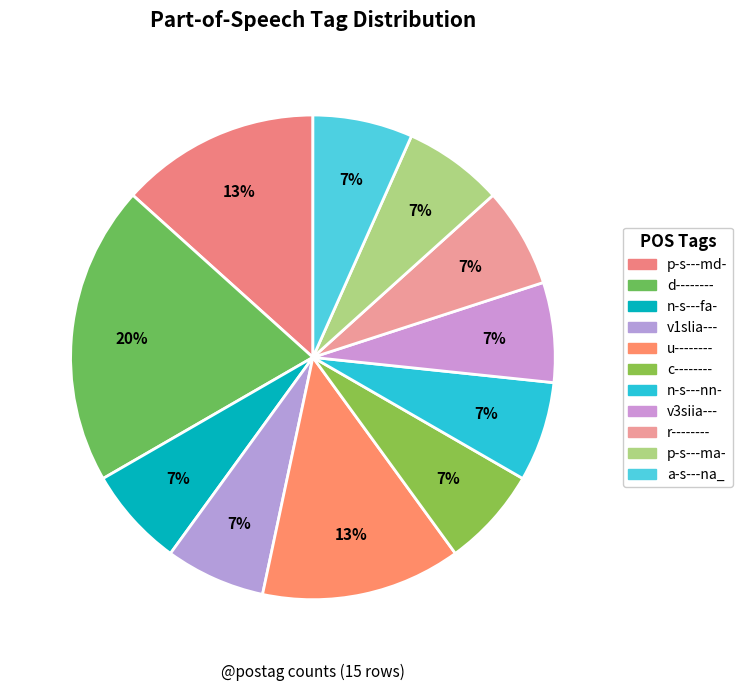

How many slices are in this pie chart?

11